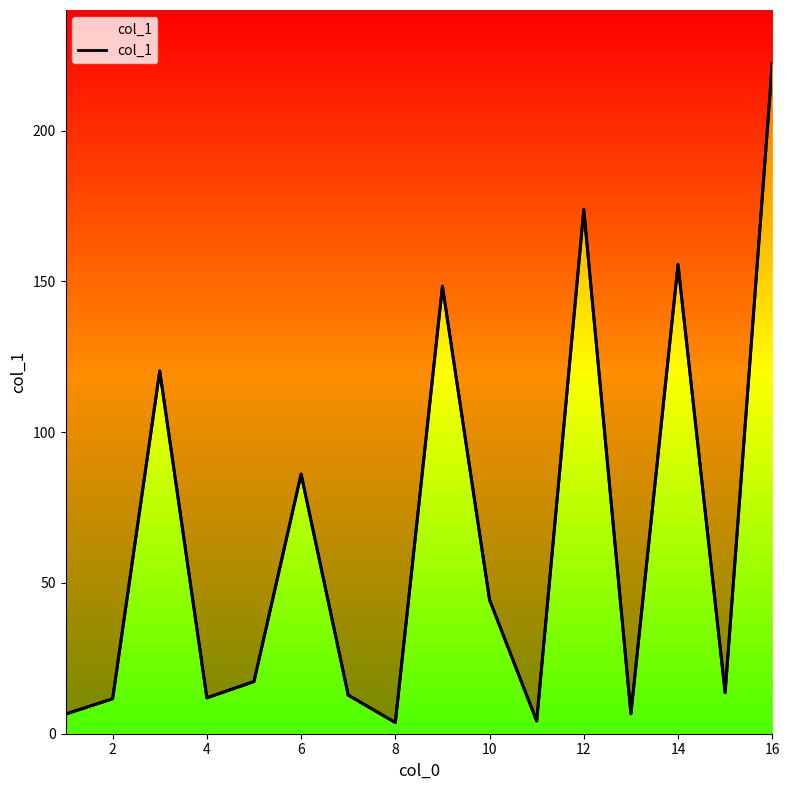

The value at 12 is 21.3. True or false?

False